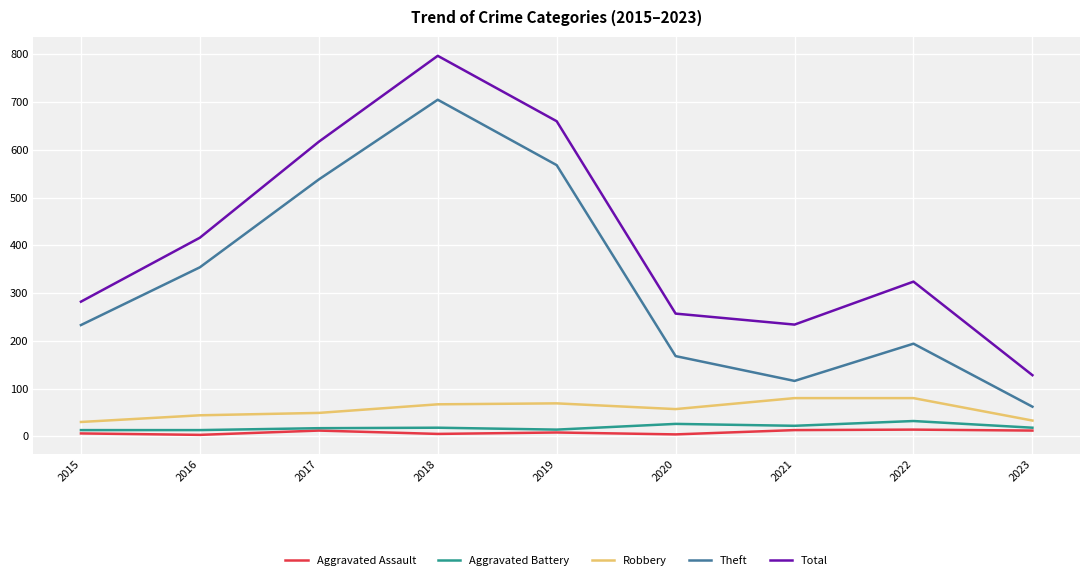

Which label corresponds to the largest value in the chart?

2018